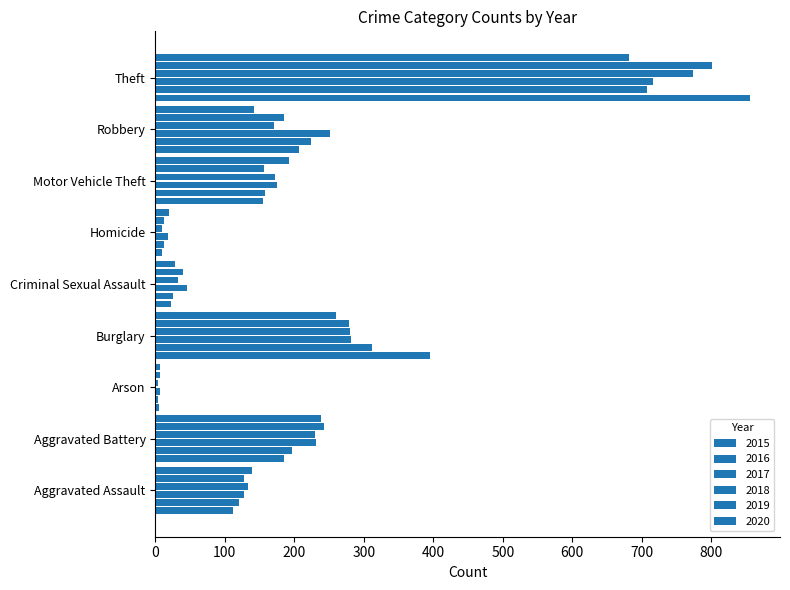

At which label is 2017 closest to 361?

Burglary